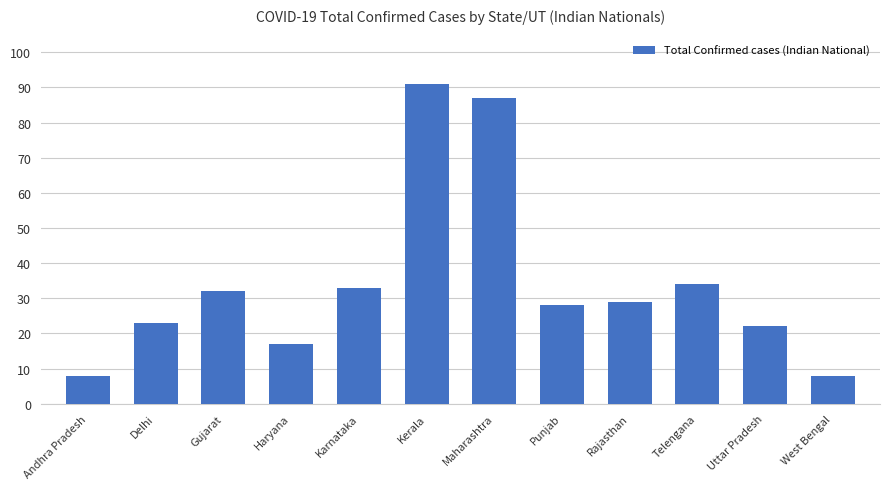

Which label corresponds to the largest value in the chart?

Kerala